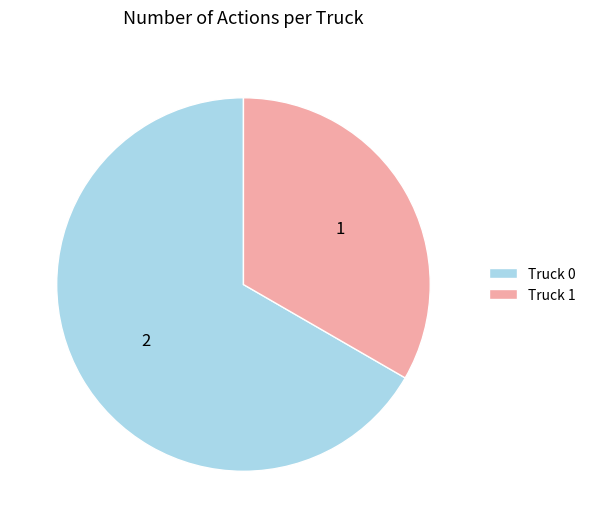

Which slice represents more than half of the pie?

Truck 0